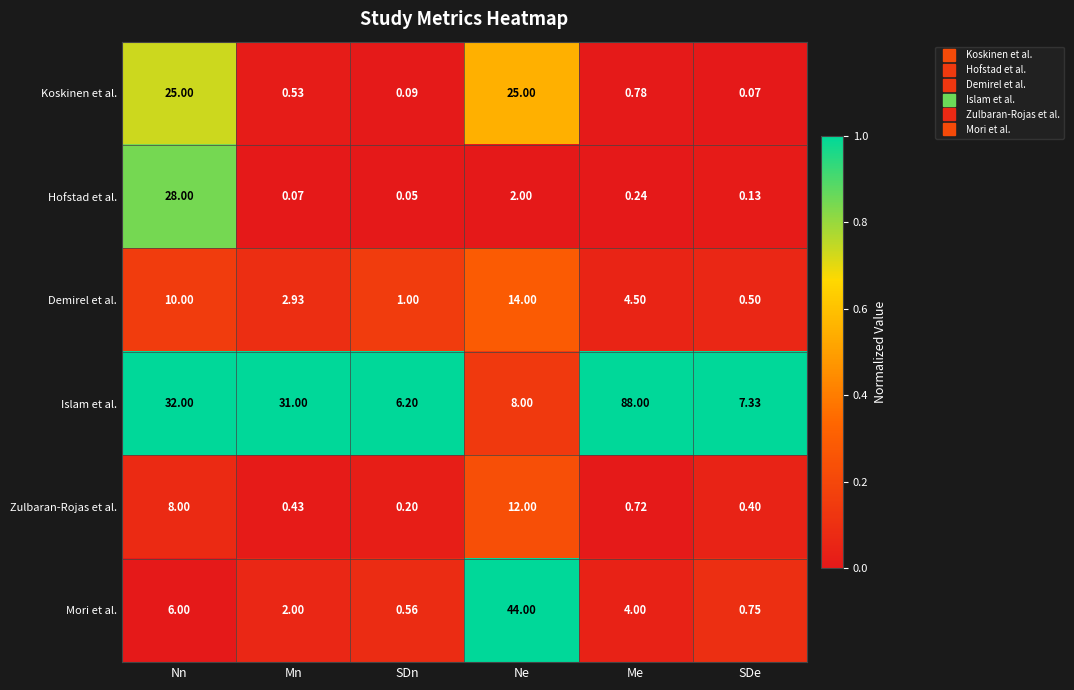

Which series has the largest range (max minus min)?

Islam et al.